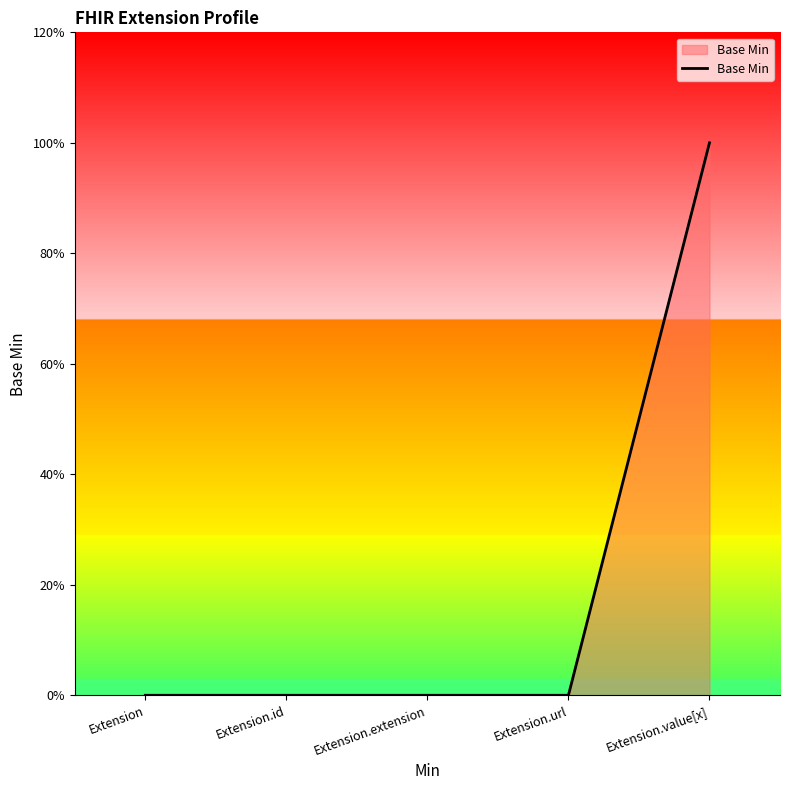

The chart shows a value of 2 at Extension.value[x]. True or false?

False